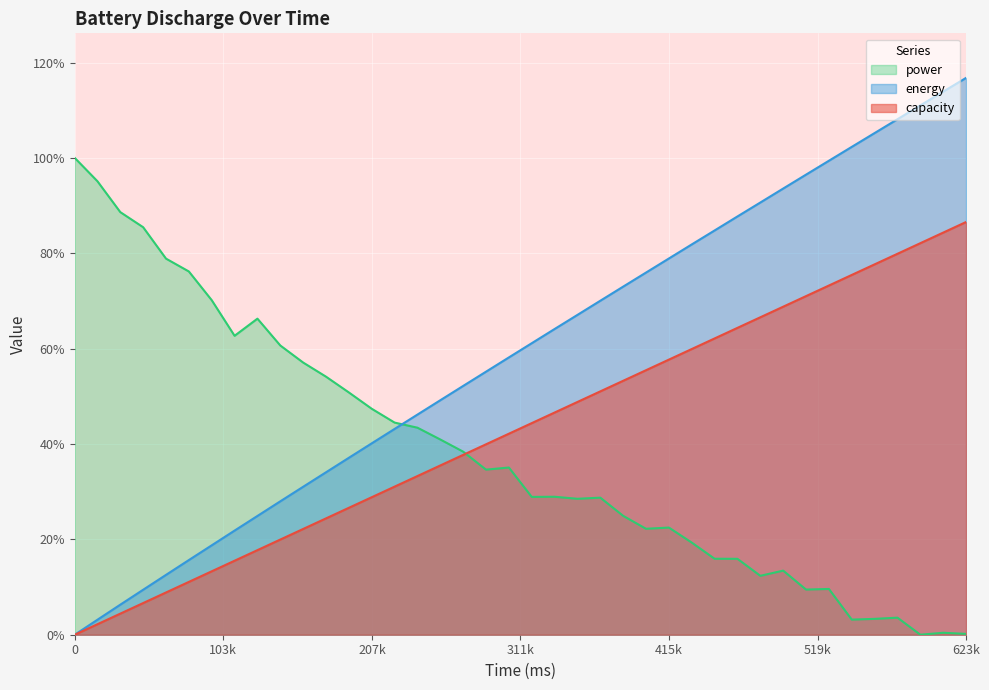

Which has a higher value, 63849 or 607850?

607850